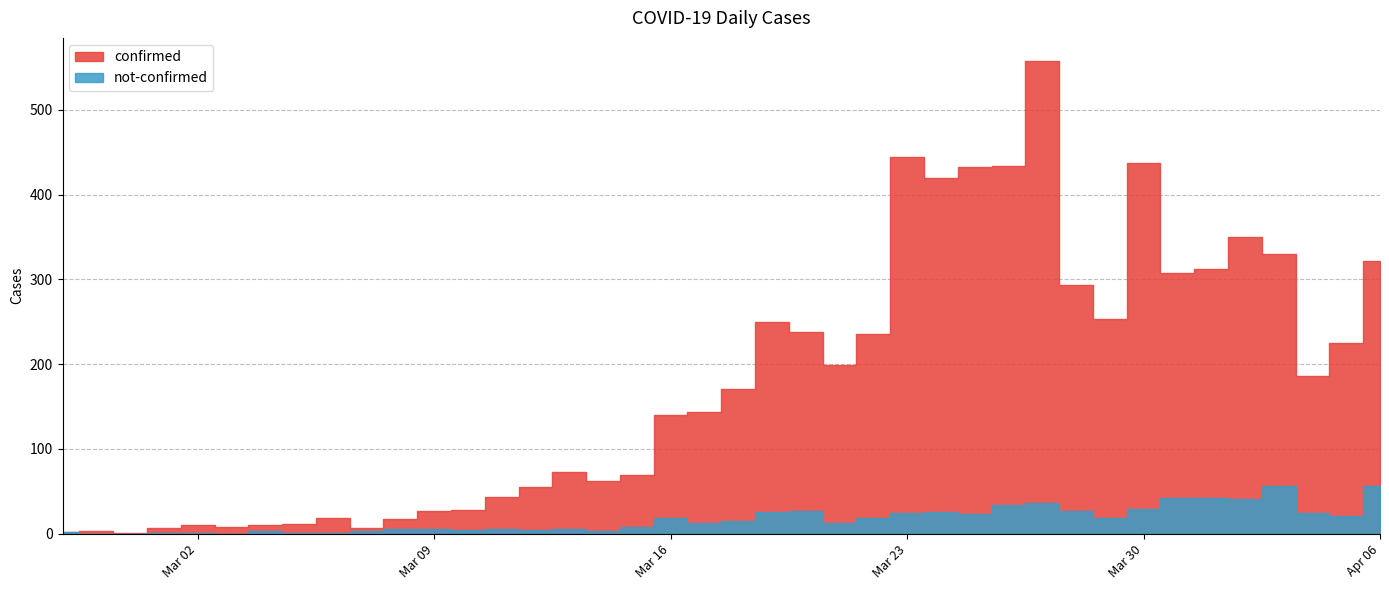

How many values in the confirmed series exceed 171?

19